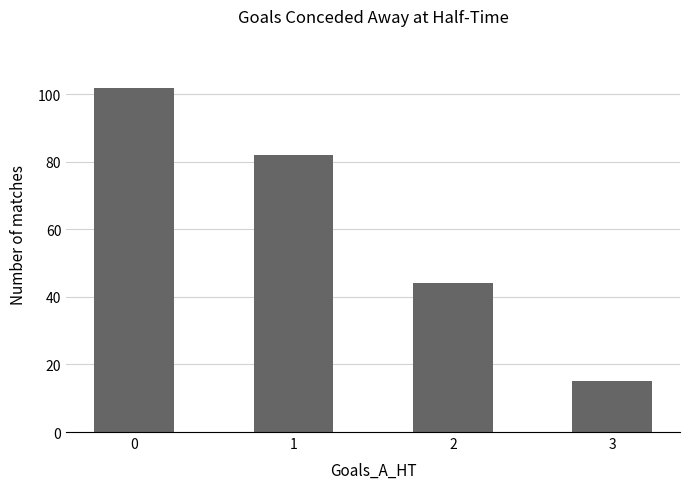

What is the sum of the values at 2 and 3?

59